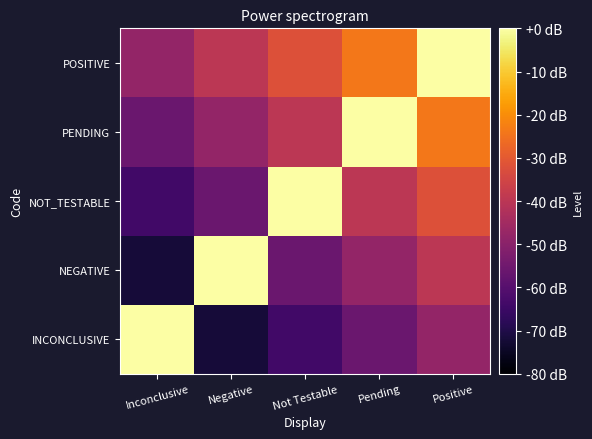

What is the total value across all series at Not Testable?

-191